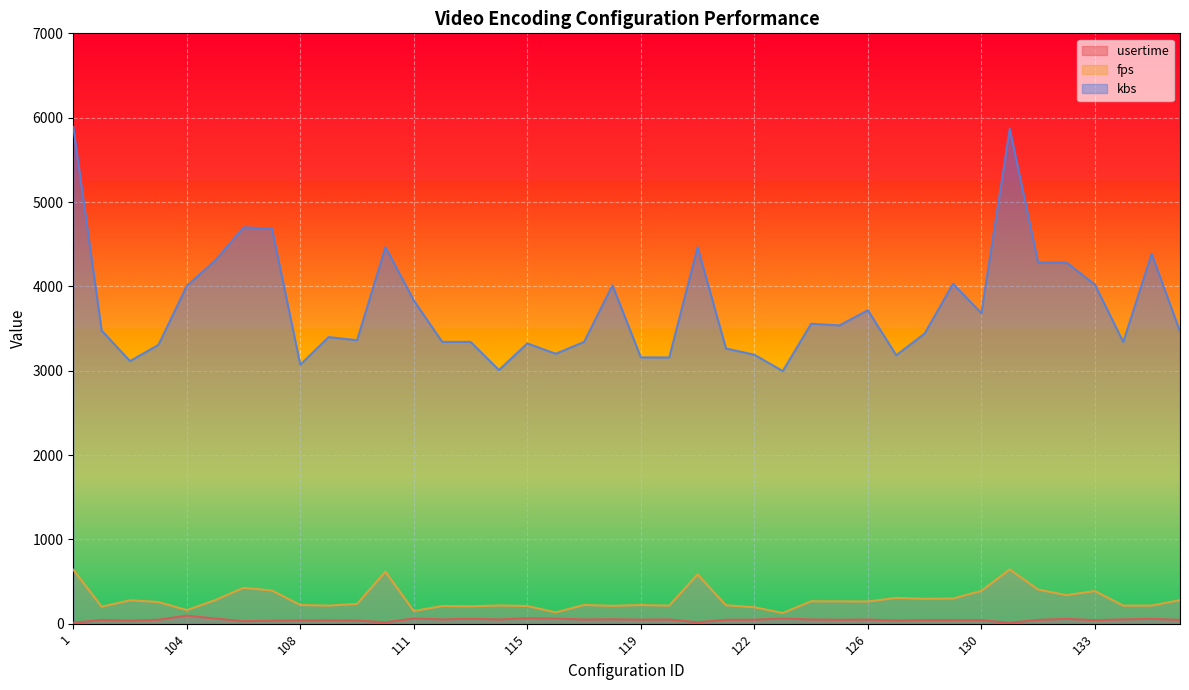

What is the sum of the fps values at 130 and 136?

668.0